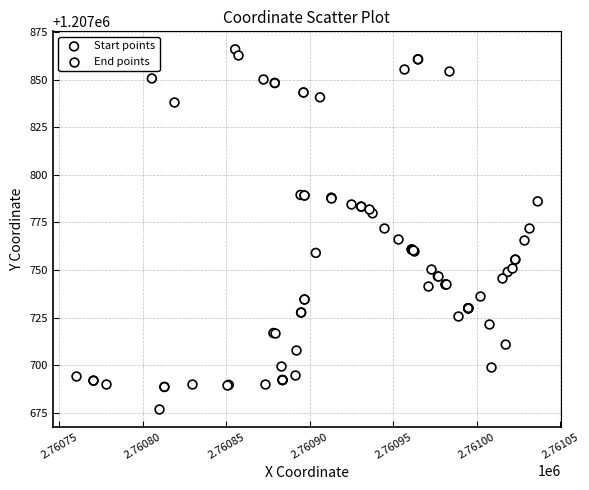

Which series reaches the minimum Y coordinate?

End points